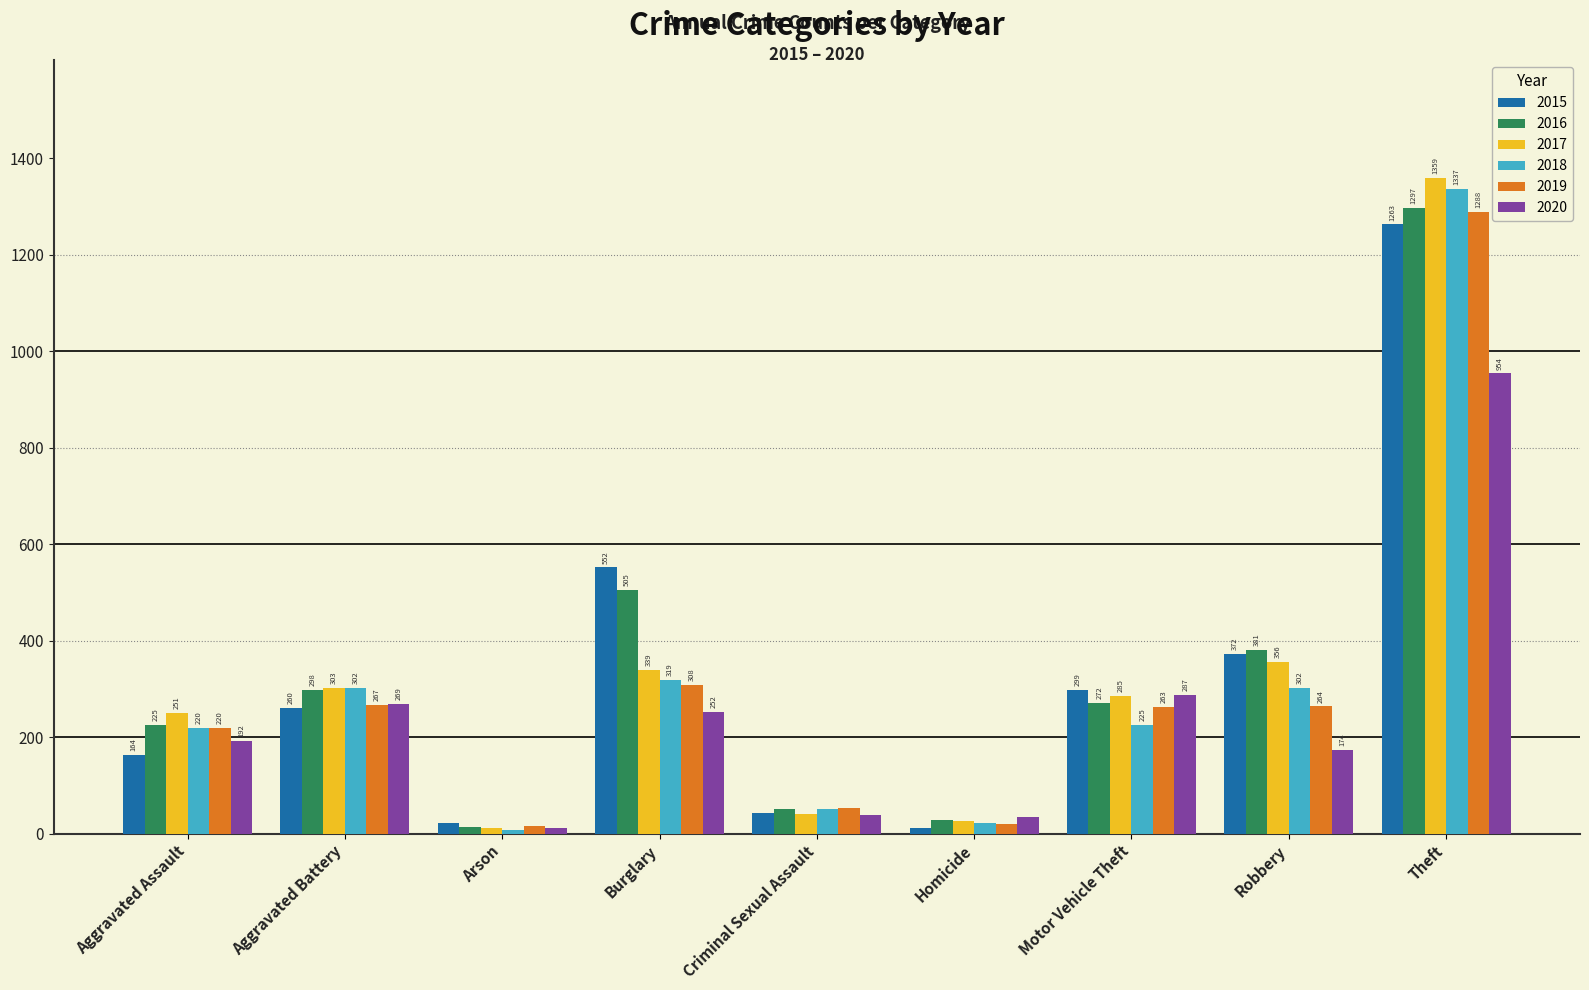

What is the label of the 4th bar from the right?

Homicide